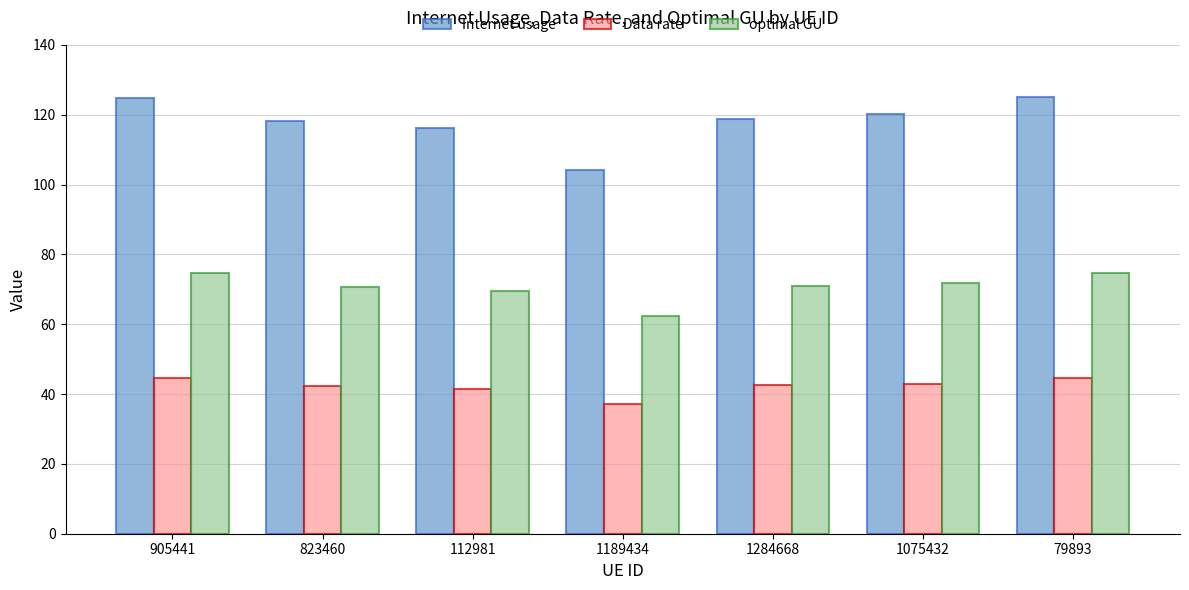

What is the sum of all Internet usage values?

827.6